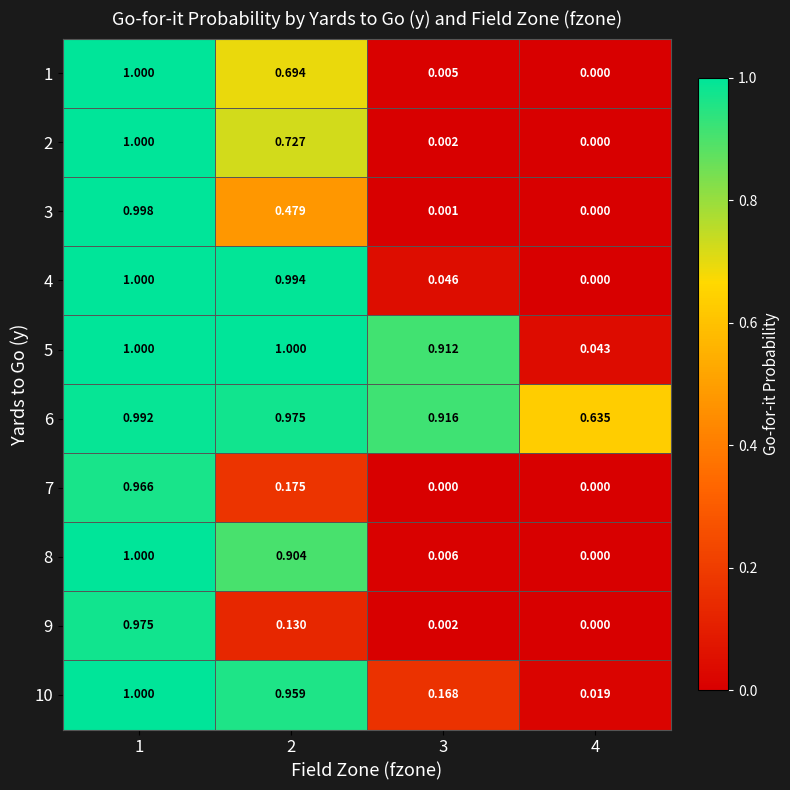

Is the value of 3 at 4 greater than the value of 8 at 3?

No